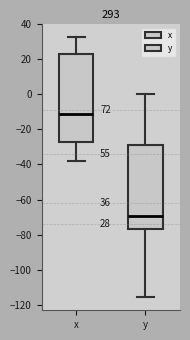

Comparing the boxes themselves (not the whiskers), which one is the tallest?

x